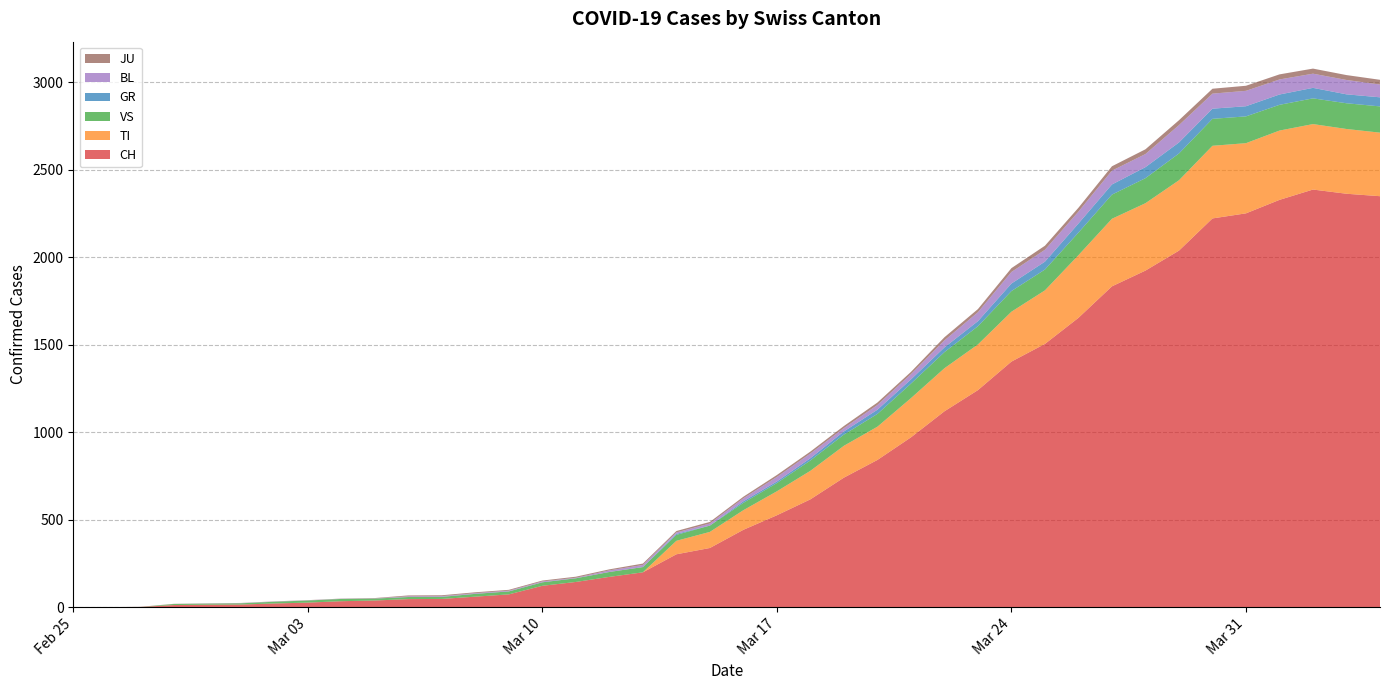

Reading left to right, what are all the values shown in this chart?

CH: 0	1	2	13	15	16	22	27	35	39	47	48	61	74	123	145	174	200	303	339	443	526	617	741	842	971	1120	1241	1404	1505	1654	1834	1924	2038	2222	2251	2328	2387	2363	2349
TI: 0	0	0	0	0	0	0	0	0	0	0	0	0	0	0	0	0	0	77	92	112	137	163	182	190	224	246	261	285	306	358	386	385	402	415	401	396	374	370	363
GR: 0	0	0	0	0	0	0	0	0	0	0	0	0	0	0	0	0	0	6	0	9	9	13	18	24	24	27	29	43	45	52	58	63	63	58	58	59	60	51	52
VS: 0	0	0	6	6	7	10	12	13	11	12	12	16	17	20	21	28	30	34	36	42	47	59	64	73	83	92	104	118	119	129	138	143	153	154	153	147	147	147	150
BL: 0	0	0	0	1	1	1	1	1	1	4	4	4	4	5	3	9	12	8	12	17	26	27	19	27	30	40	51	66	68	68	79	75	99	86	88	86	81	82	73
JU: 0	0	1	1	1	1	1	1	1	2	5	5	5	5	5	6	6	8	8	9	9	11	11	12	14	13	18	18	22	23	22	25	27	28	28	29	29	29	28	27